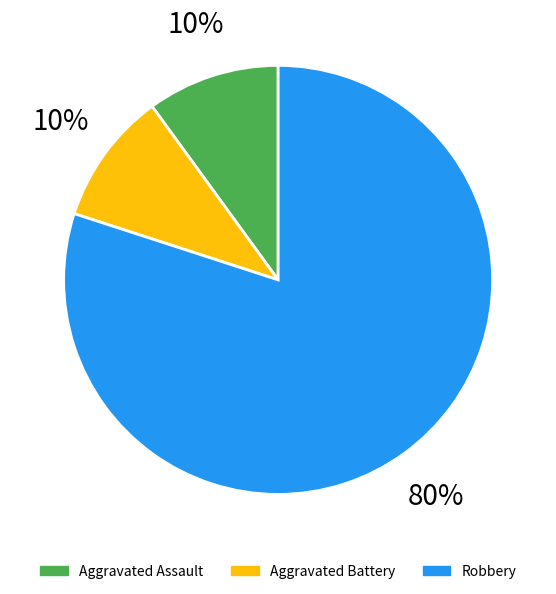

What is the largest slice in the pie chart?

Robbery